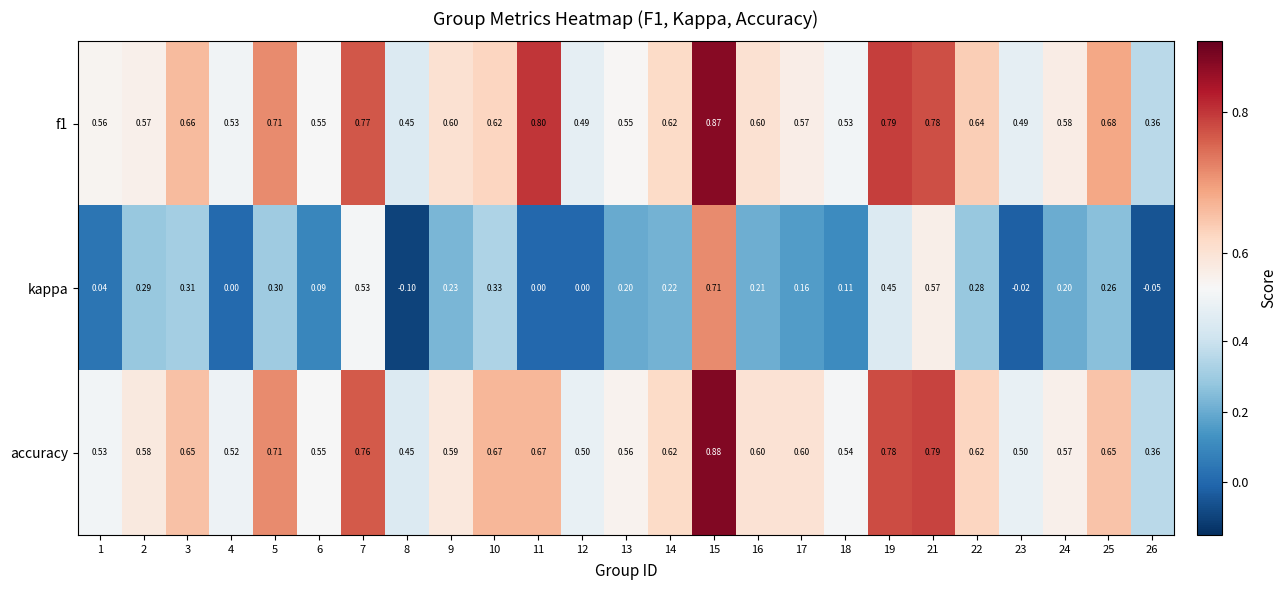

At which category does the chart reach its minimum across all series?

8